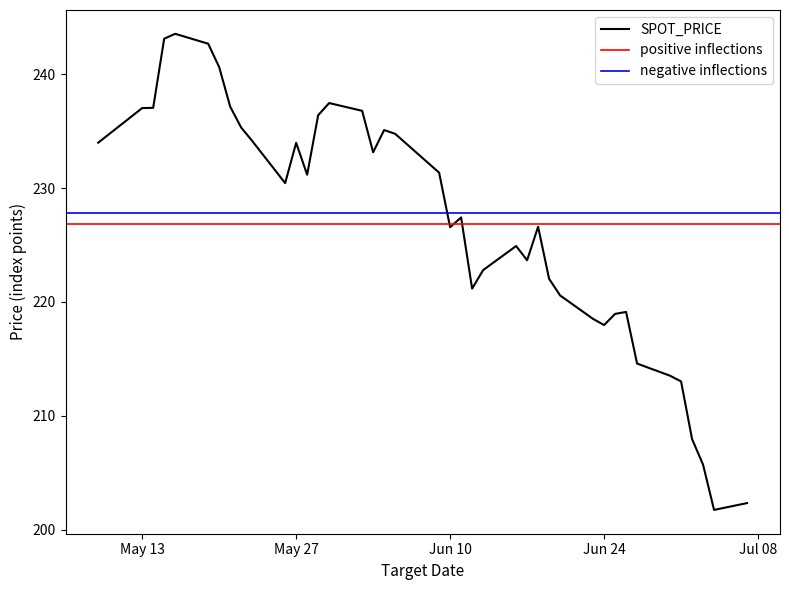

At which label does the data first exceed 230?

2008-05-09